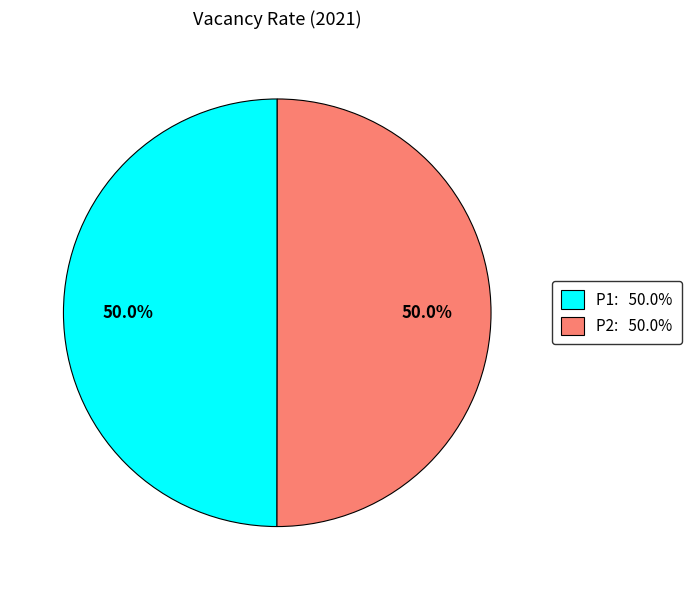

What portion of the pie excludes P2?

50.0%